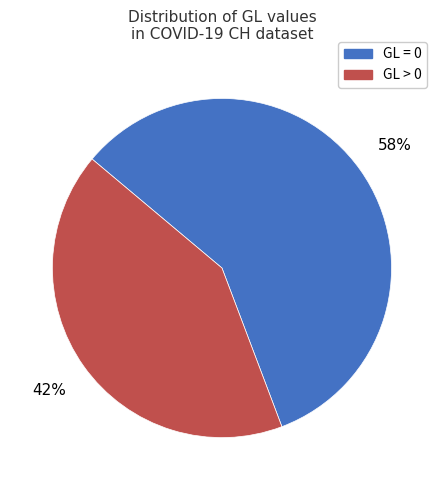

How many segments does this pie chart have?

2